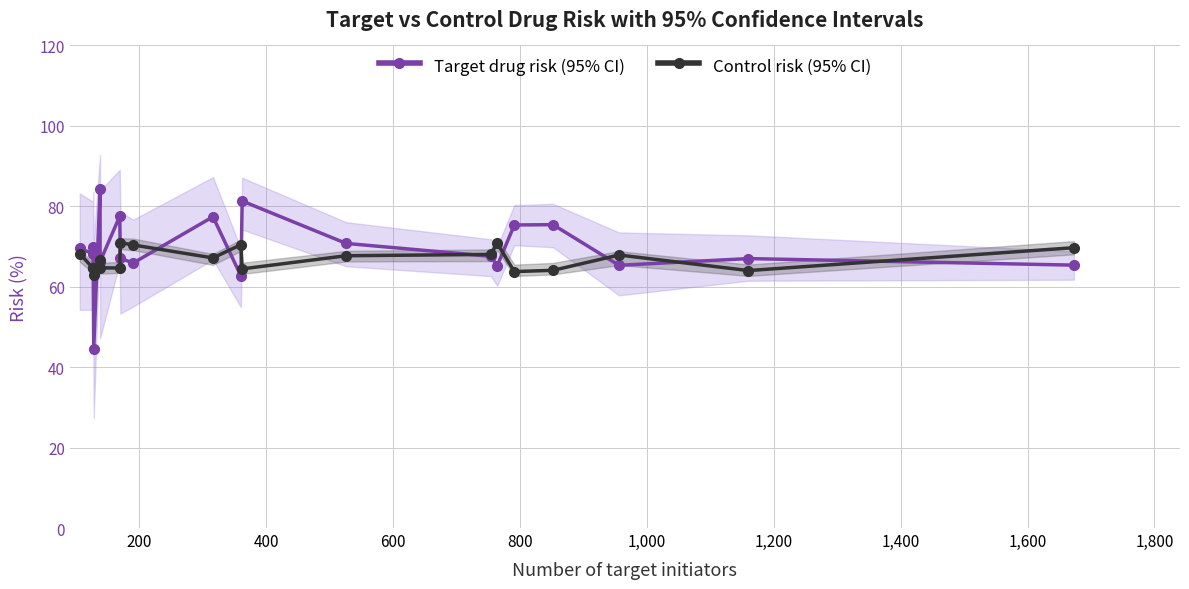

True or false: Control risk (95% CI) and Target drug risk (95% CI) cross at least once.

True